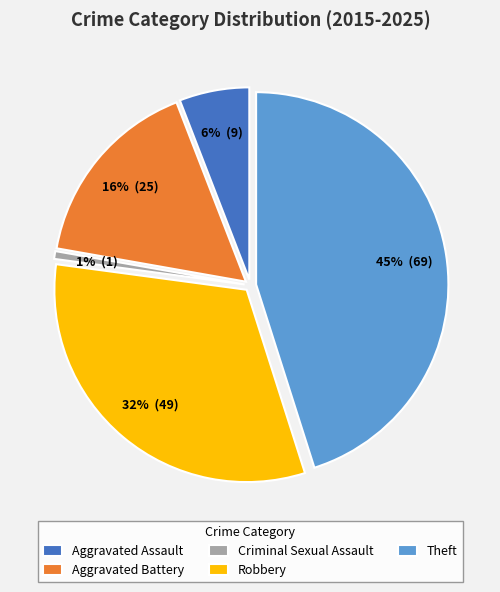

Rank the categories by value from lowest to highest.

Criminal Sexual Assault, Aggravated Assault, Aggravated Battery, Robbery, Theft